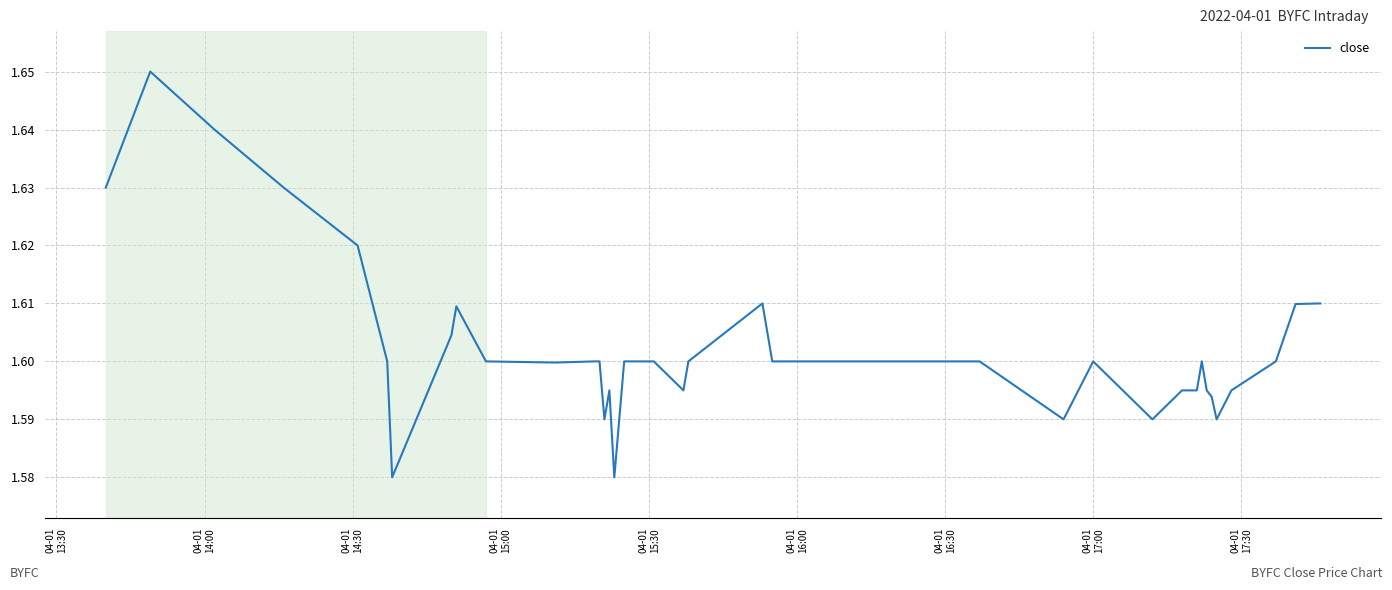

True or false: there are more than 2 points higher than both neighbors.

True